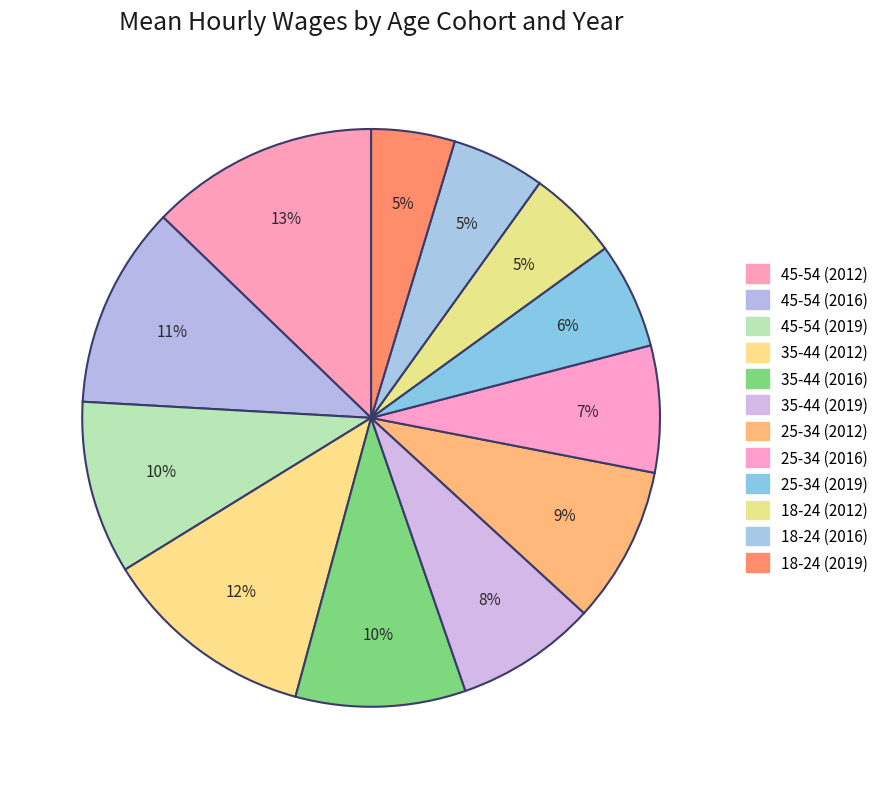

How many segments does this pie chart have?

12